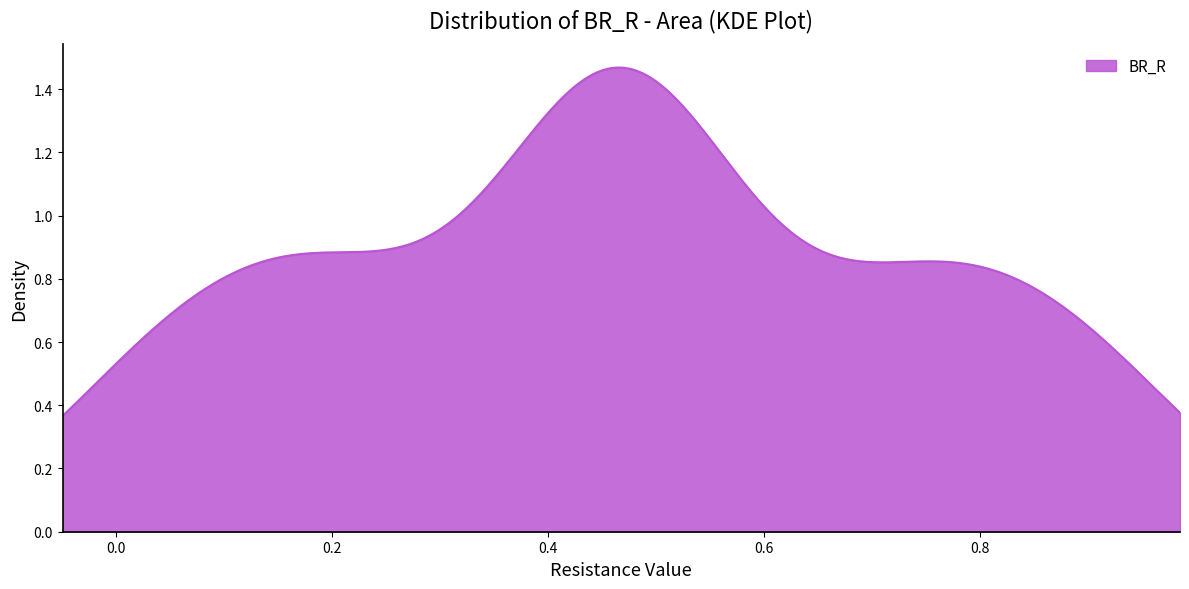

Does the chart display data point markers on the line(s)?

No